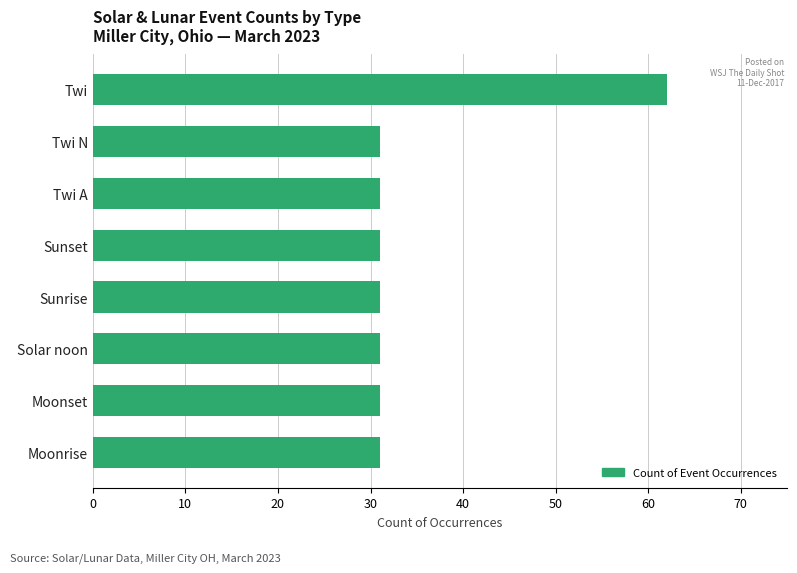

What is the smallest value displayed?

31